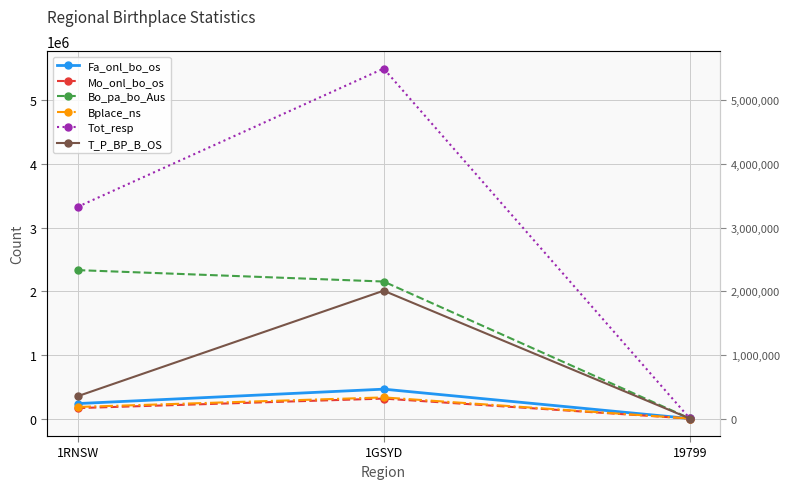

The value of Bo_pa_bo_Aus at 1GSYD is 3274832. True or false?

False